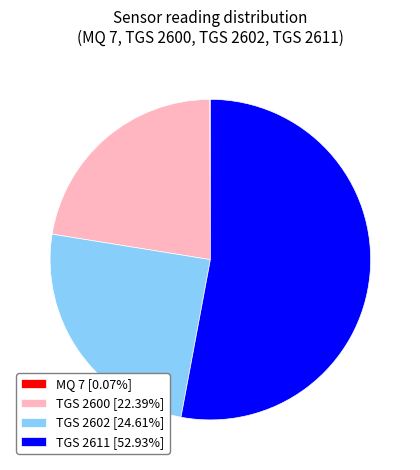

Do TGS 2611 [52.93%] and TGS 2600 [22.39%] together represent more than half of the pie?

Yes